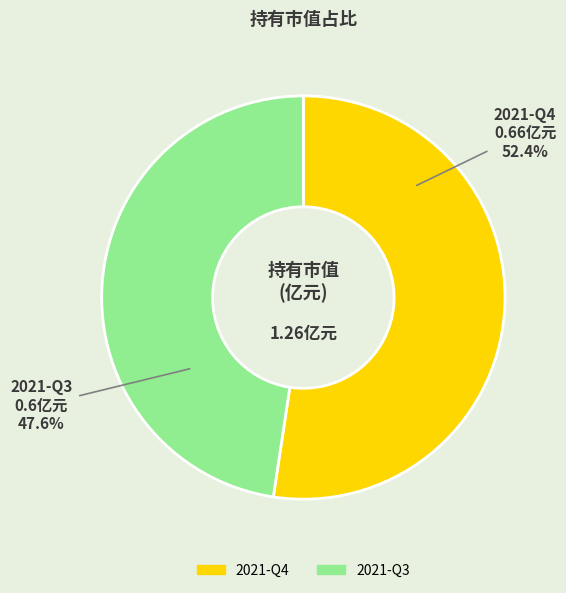

The 2021-Q3 slice represents 48% of the pie. True or false?

True